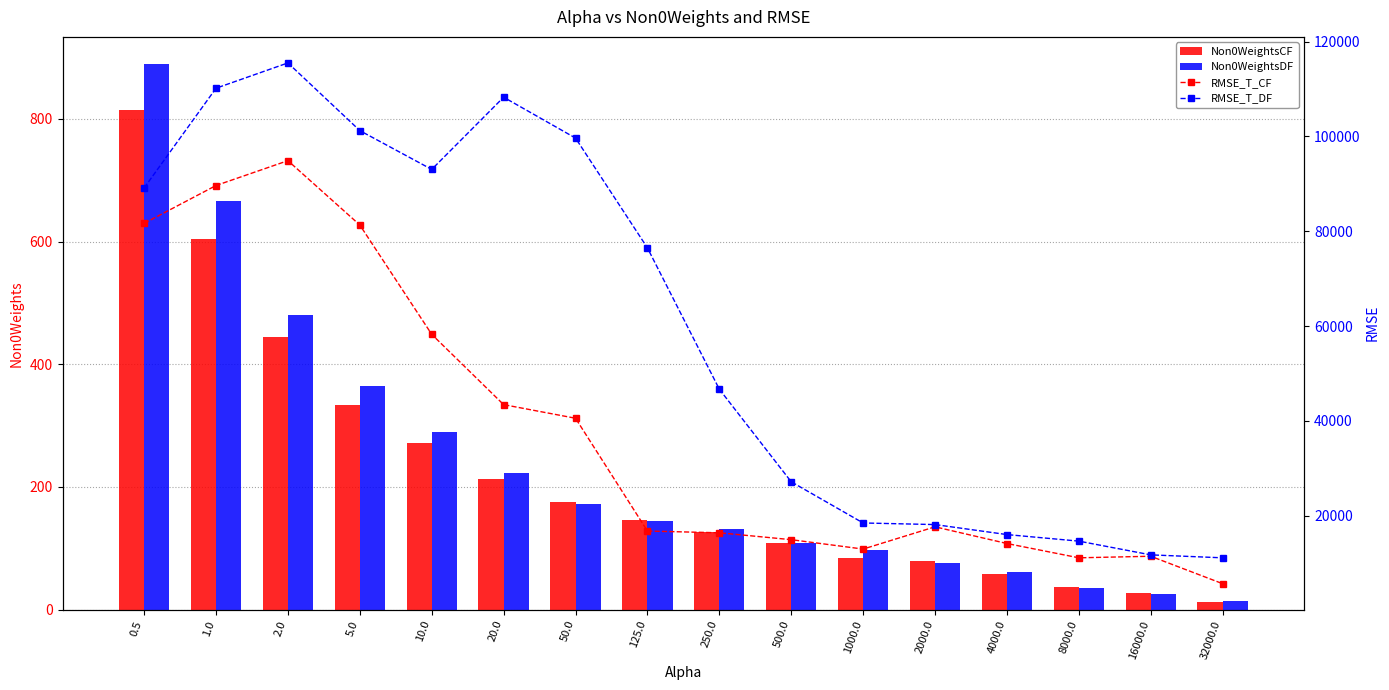

Reading right to left, list all the values displayed in this chart.

Non0WeightsCF: 32000.0=13.0	16000.0=28.0	8000.0=37.0	4000.0=58.0	2000.0=79.0	1000.0=85.0	500.0=109.0	250.0=126.0	125.0=146.0	50.0=175.0	20.0=213.0	10.0=271.0	5.0=333.0	2.0=445.0	1.0=604.0	0.5=814.0
Non0WeightsDF: 32000.0=15.0	16000.0=26.0	8000.0=36.0	4000.0=61.0	2000.0=76.0	1000.0=98.0	500.0=109.0	250.0=132.0	125.0=145.0	50.0=173.0	20.0=223.0	10.0=290.0	5.0=364.0	2.0=481.0	1.0=666.0	0.5=889.0
RMSE_T_CF: 32000.0=5655.8	16000.0=11441.9	8000.0=11113.4	4000.0=14130.2	2000.0=17648.9	1000.0=12957.7	500.0=14939.1	250.0=16391.1	125.0=16765.9	50.0=40557.1	20.0=43428.7	10.0=58259.8	5.0=81321.8	2.0=94902.9	1.0=89659.6	0.5=81680.9
RMSE_T_DF: 32000.0=11110.8	16000.0=11734.9	8000.0=14633.3	4000.0=16015.0	2000.0=18124.9	1000.0=18462.4	500.0=27151.5	250.0=46686.1	125.0=76499.9	50.0=99668.7	20.0=108288.0	10.0=93055.4	5.0=101239.6	2.0=115522.1	1.0=110187.2	0.5=89154.9